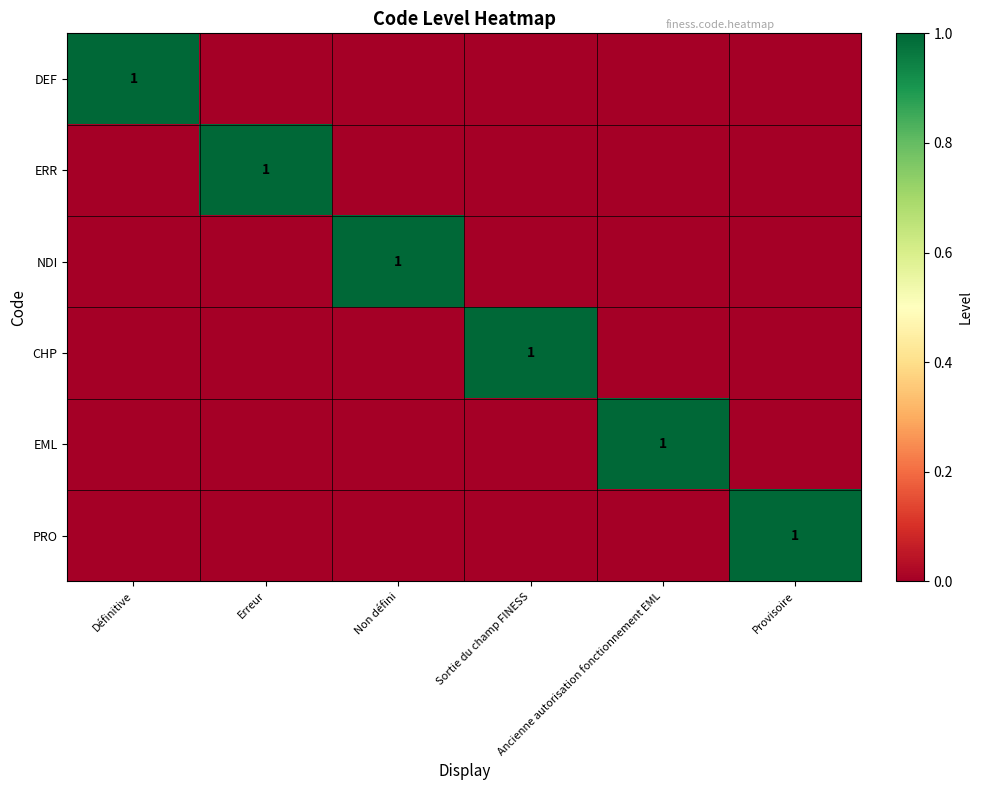

How many series are shown in this chart?

6